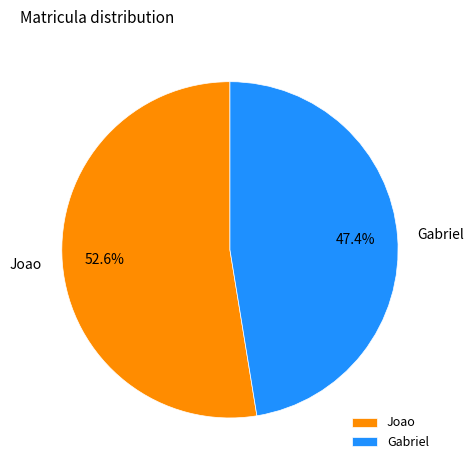

To the nearest percent, what percentage of the pie is Gabriel?

47%